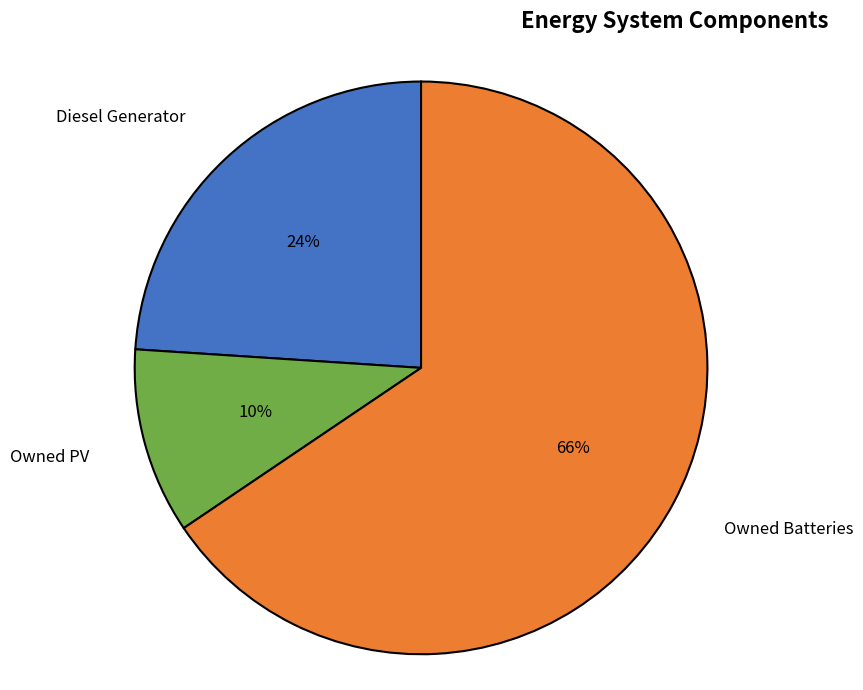

Combined, do Owned Batteries and Owned PV account for over 50%?

Yes